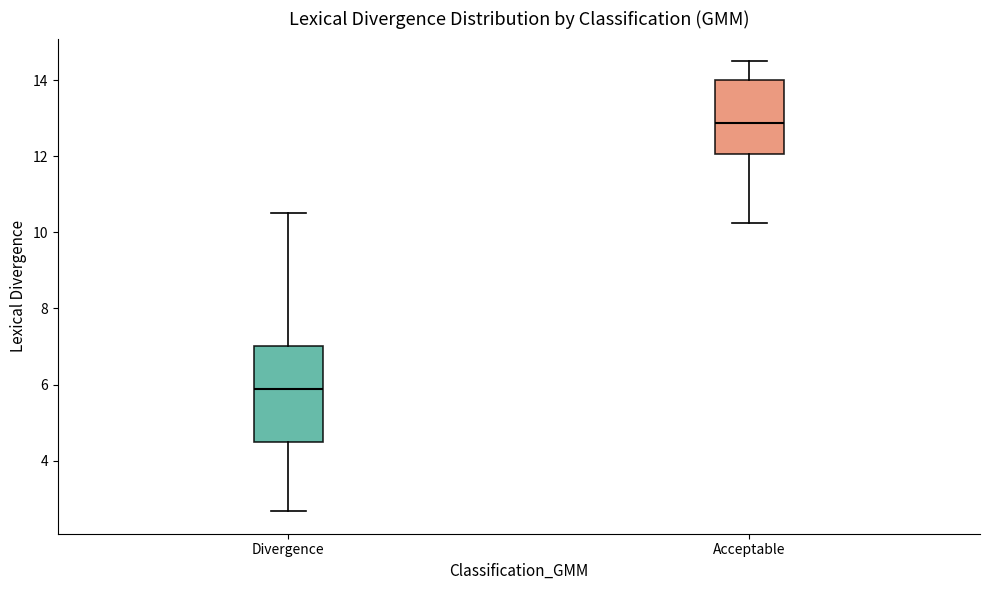

Reading left to right, transcribe this box plot: for each box, give where its median line is, the range the box spans, and where its two whiskers end, as read against the y-axis. The values are not printed on the chart, so give them approximately, as read against the axis.

Divergence: median 5.8, box 4.6 to 7.0, whiskers 2.6 to 10.6
Acceptable: median 12.8, box 12.0 to 14.0, whiskers 10.2 to 14.6